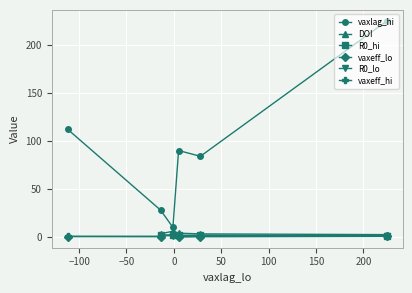

Which series has the largest total across all categories?

vaxlag_hi